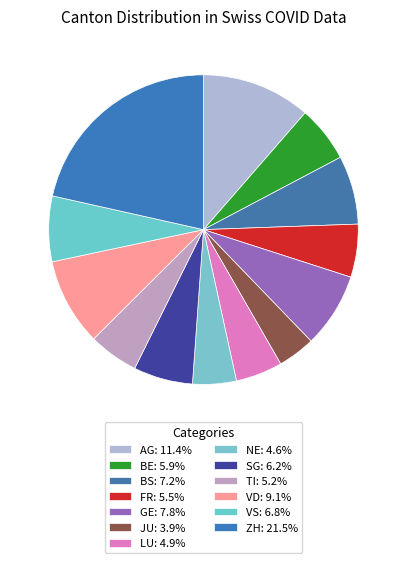

Rank the categories by value from highest to lowest.

ZH, AG, VD, GE, BS, VS, SG, BE, FR, TI, LU, NE, JU